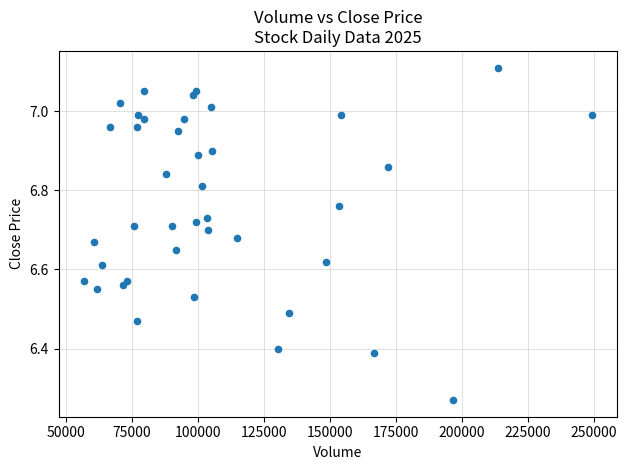

What is the range of X values (max minus min)?

192289.0